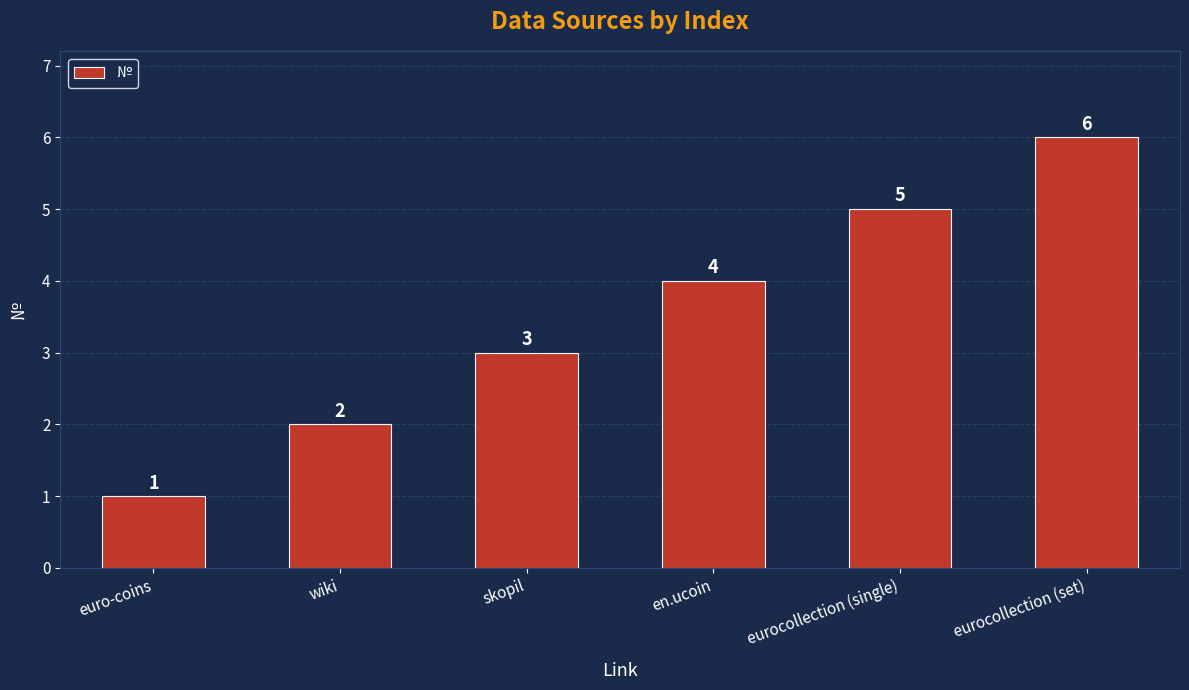

What position from the left is skopil?

3